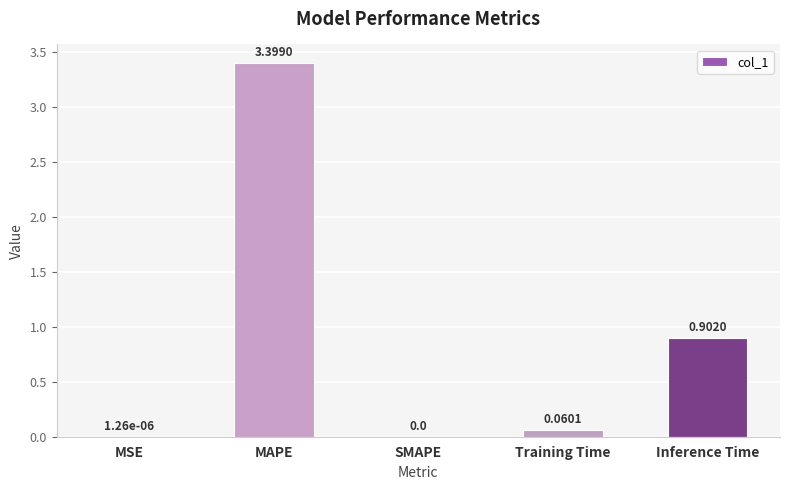

What is the sum of all values?

4.4